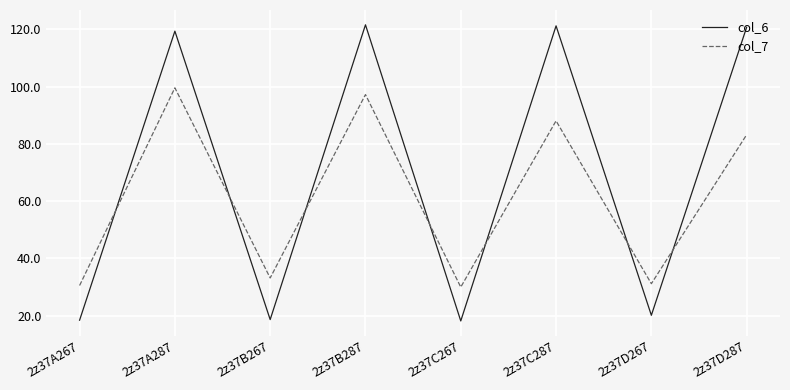

Is the value of col_6 at 2z37C267 greater than the value of col_7 at 2z37B287?

No